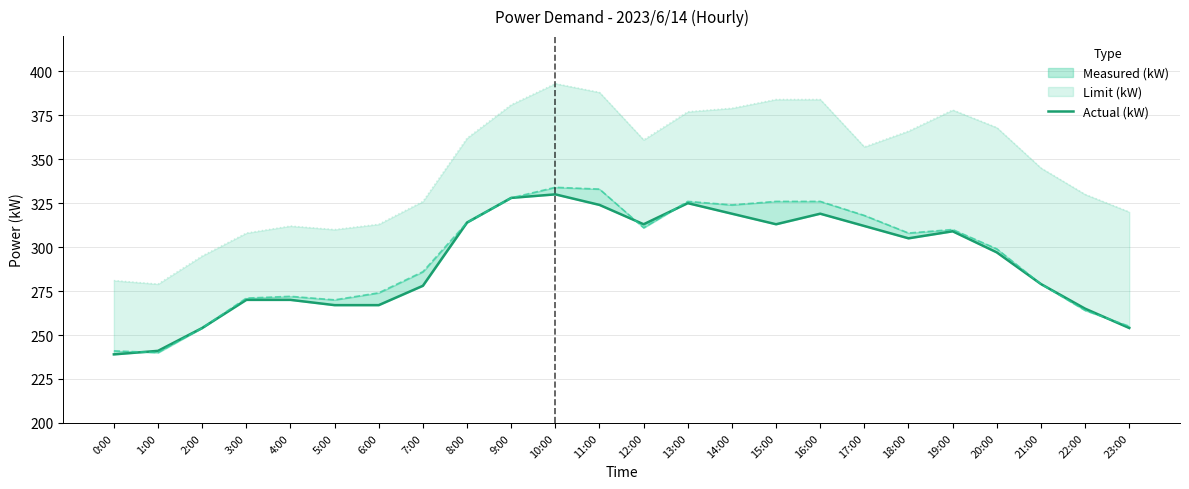

True or false: the data has more than 2 interior local peaks.

True